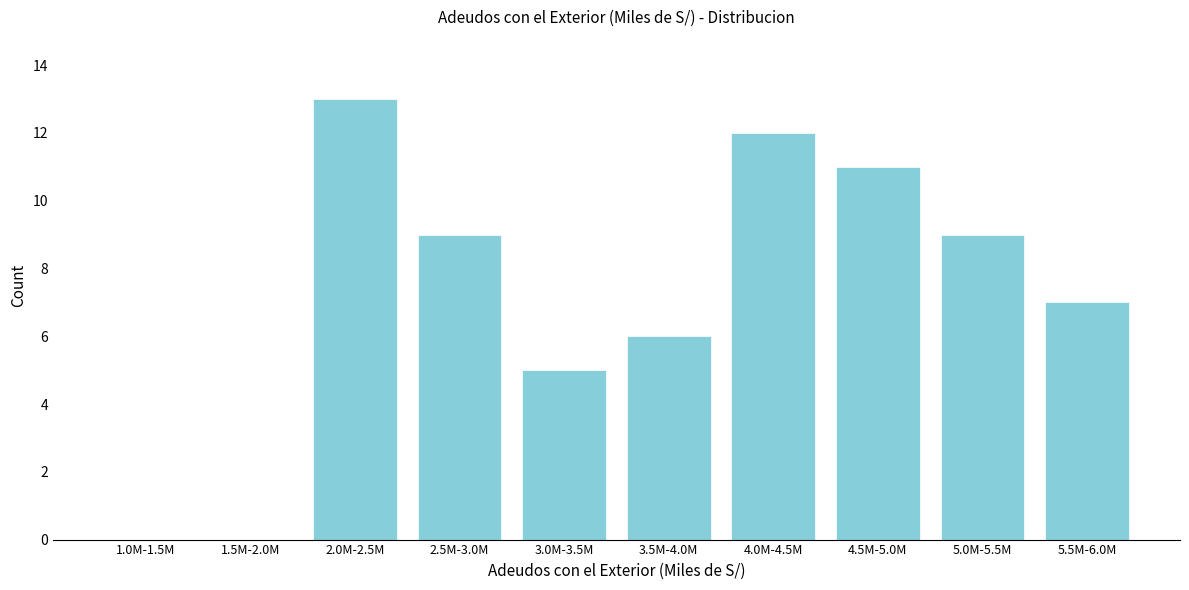

Reading right to left, transcribe all the data shown in this chart.

5.5M-6.0M=7	5.0M-5.5M=9	4.5M-5.0M=11	4.0M-4.5M=12	3.5M-4.0M=6	3.0M-3.5M=5	2.5M-3.0M=9	2.0M-2.5M=13	1.5M-2.0M=0	1.0M-1.5M=0